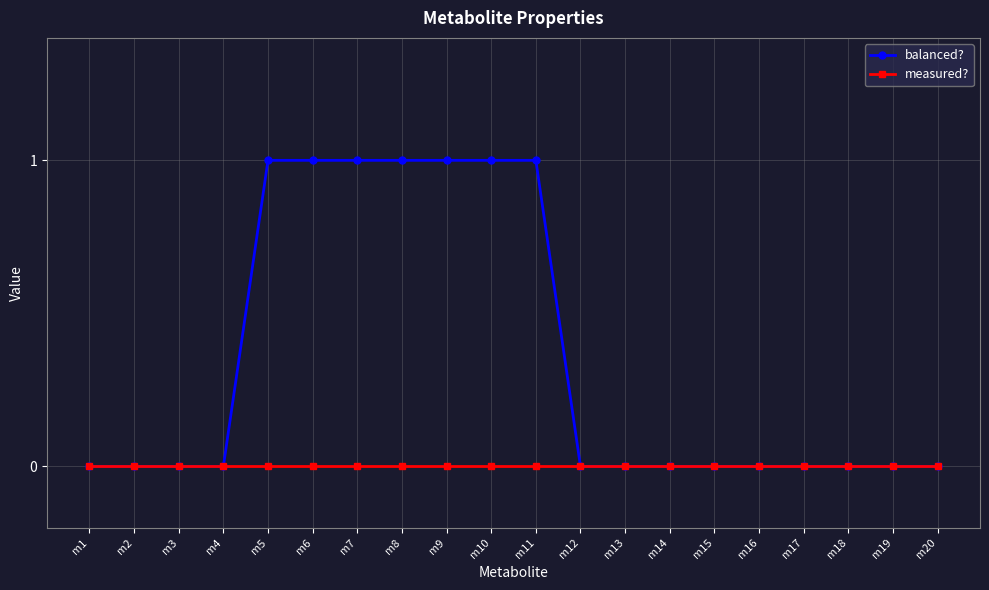

Reading left to right, extract all data points from this chart.

balanced?: 0	0	0	0	1	1	1	1	1	1	1	0	0	0	0	0	0	0	0	0
measured?: 0	0	0	0	0	0	0	0	0	0	0	0	0	0	0	0	0	0	0	0